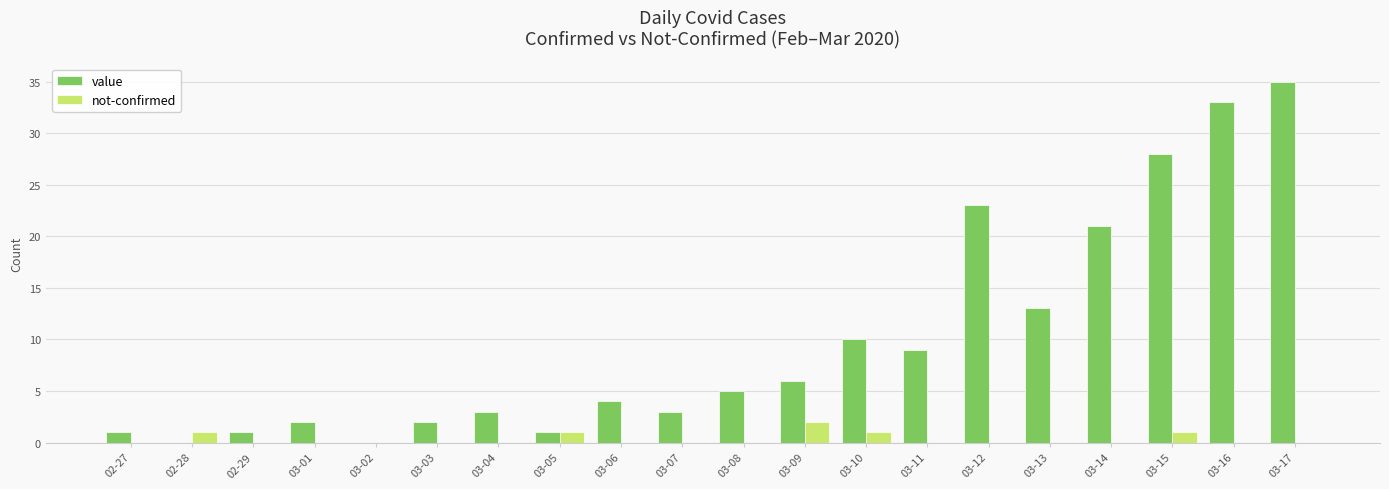

The value of not-confirmed at 03-01 is 0. True or false?

True